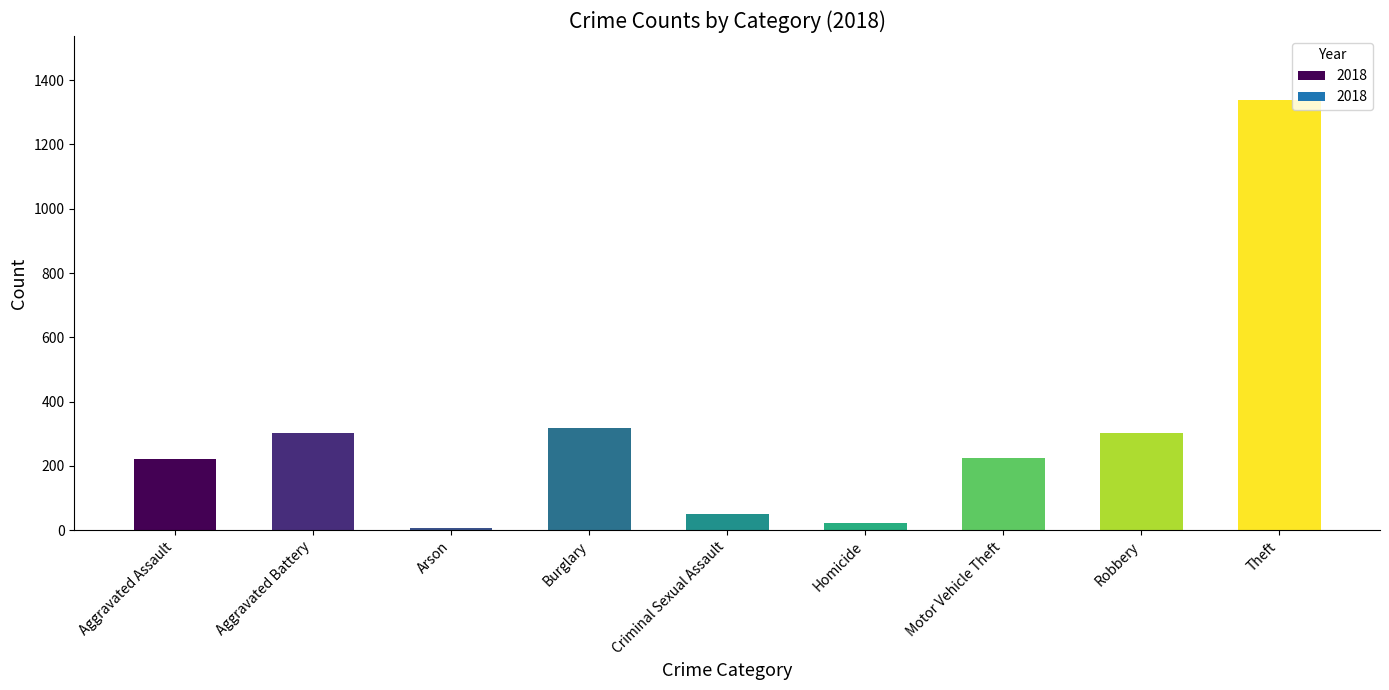

What is the average value?

310